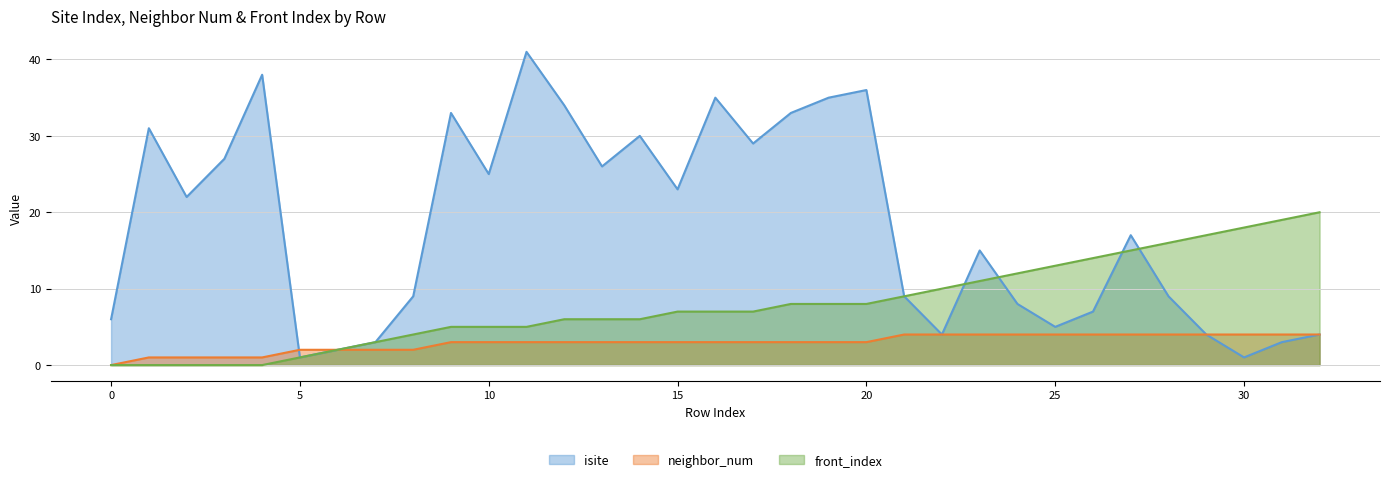

The neighbor_num series shows 2 at 5. True or false?

True